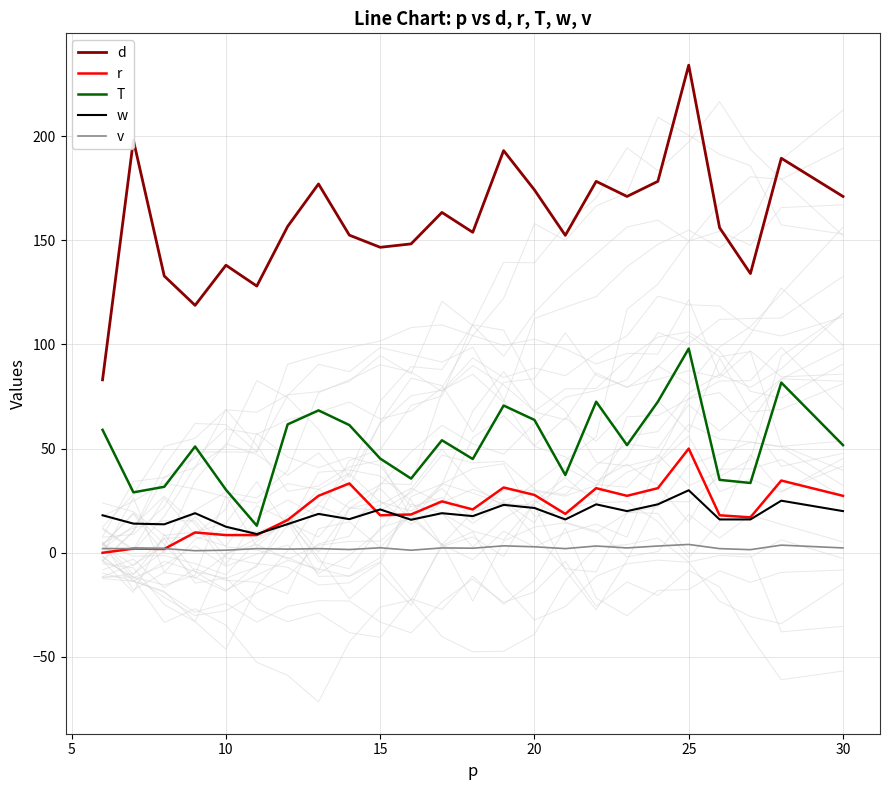

What is the lowest value of the T series?

13.0